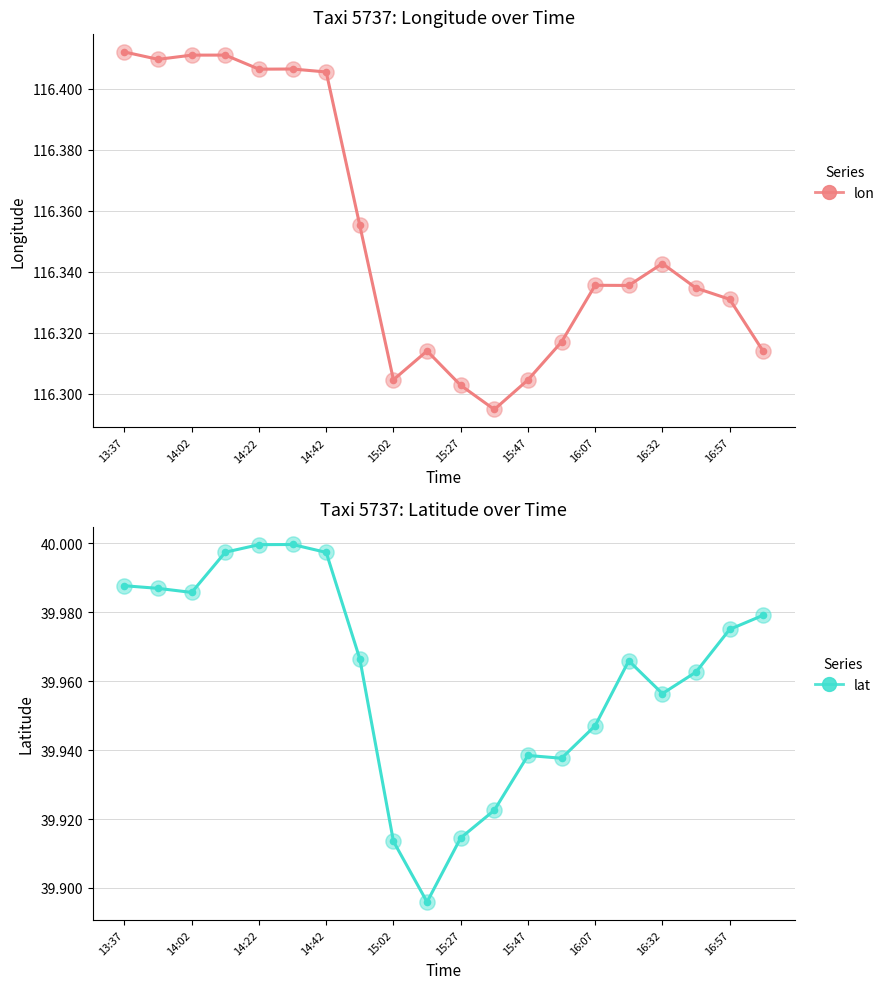

What are all the series names shown in the legend?

lon, lat